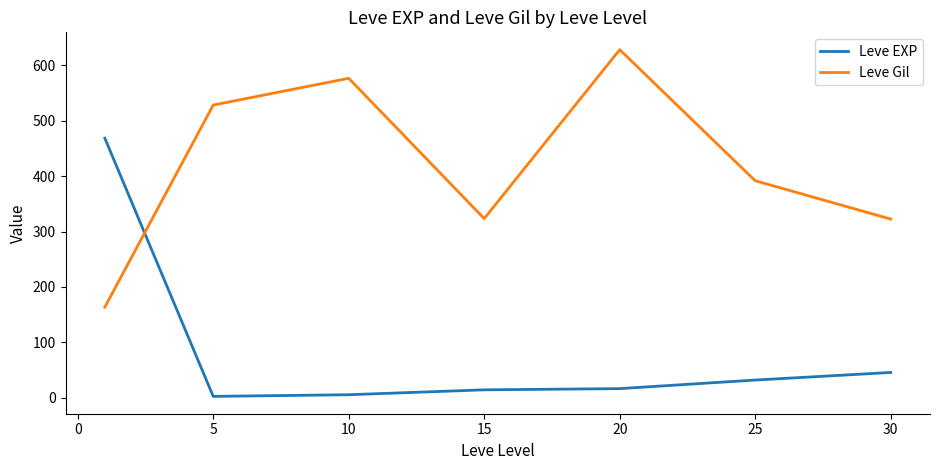

True or false: Leve EXP and Leve Gil cross at least once.

True